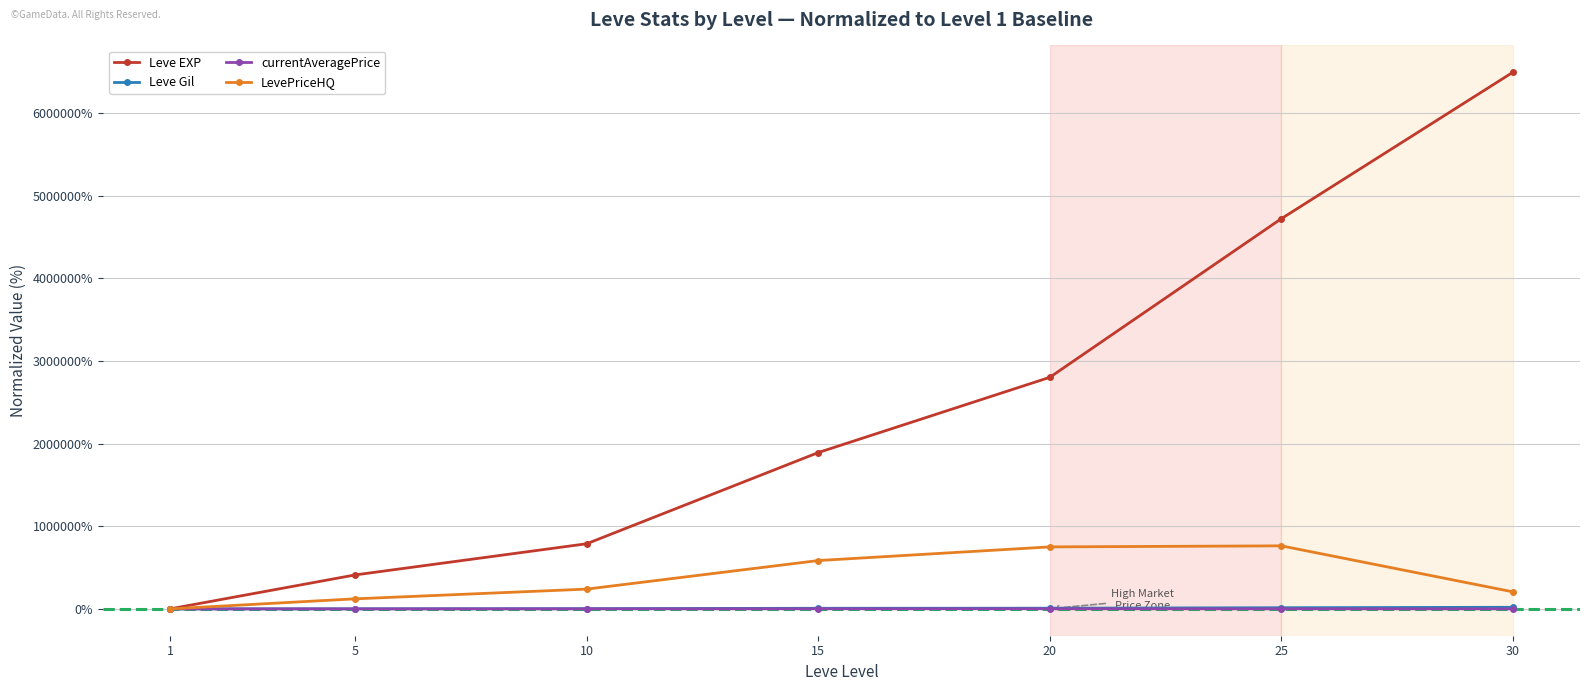

How many lines are shown in the chart?

4